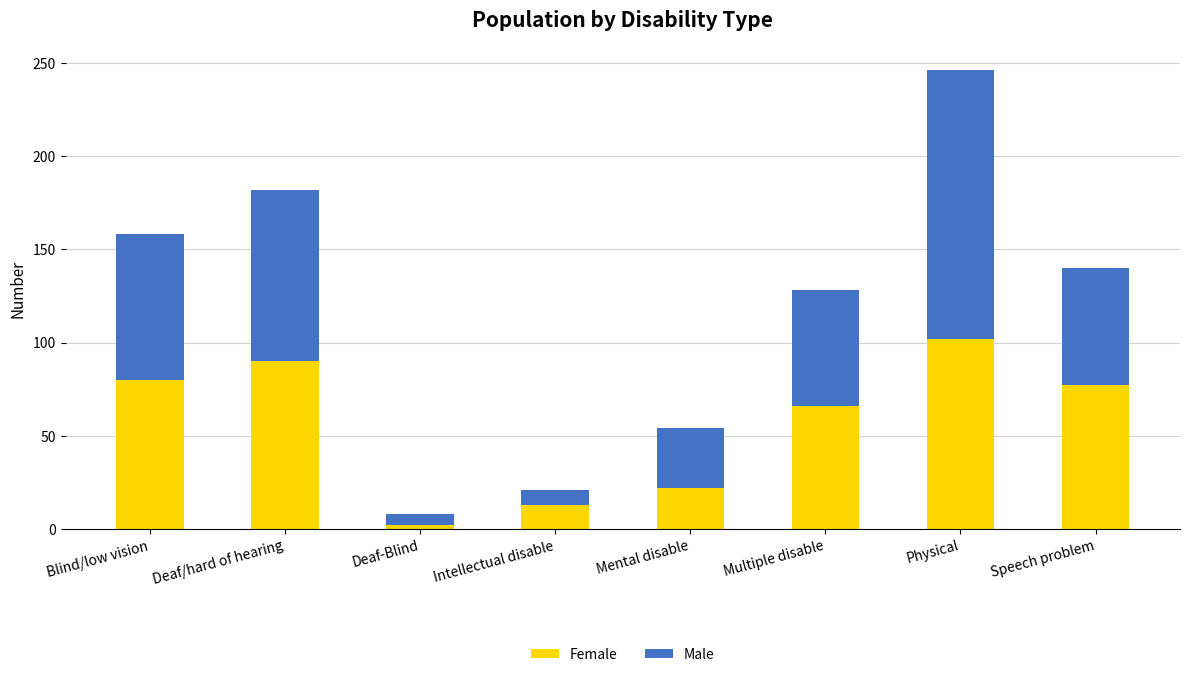

What is the difference between the maximum and minimum values in the Female series?

100